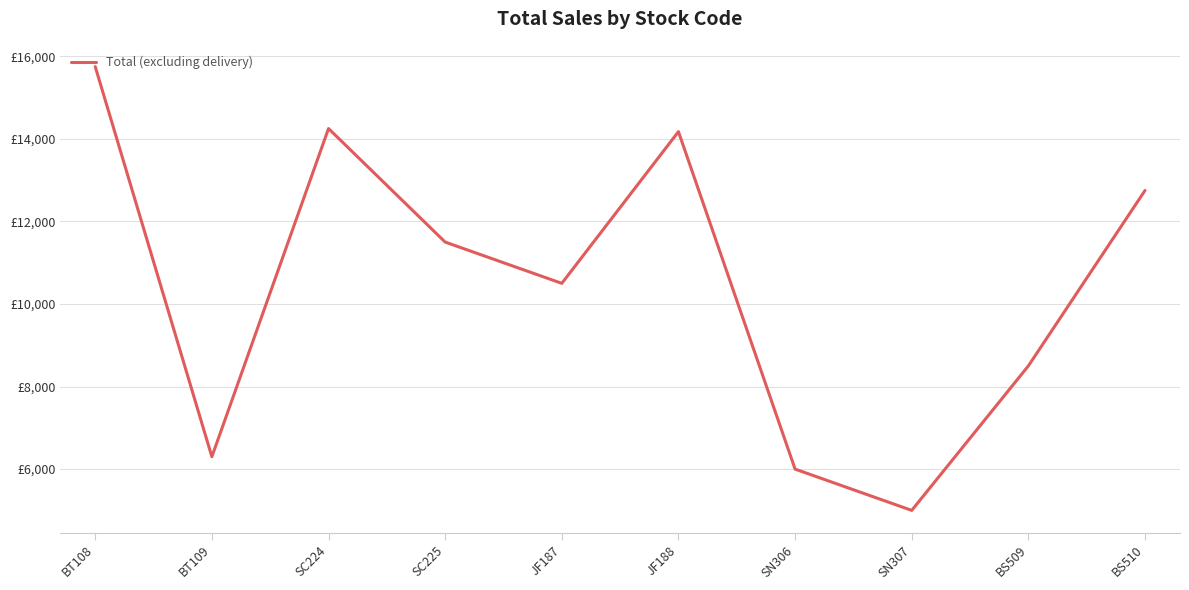

Reading right to left, transcribe all the data shown in this chart.

12750	8500	5000	6000	14175	10500	11500	14250	6300	15750